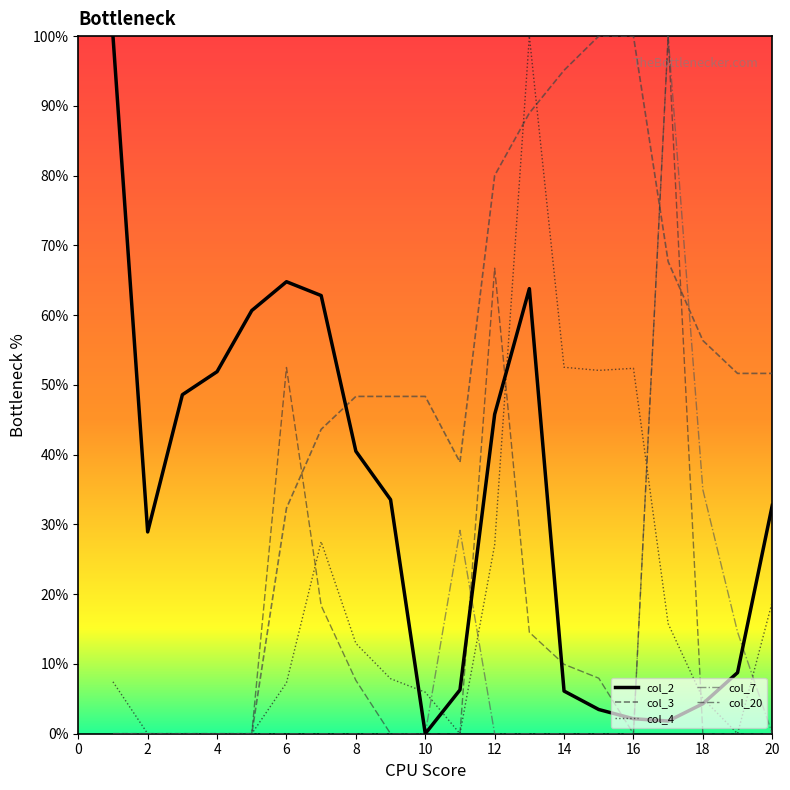

What is the maximum value for col_3?

100.0